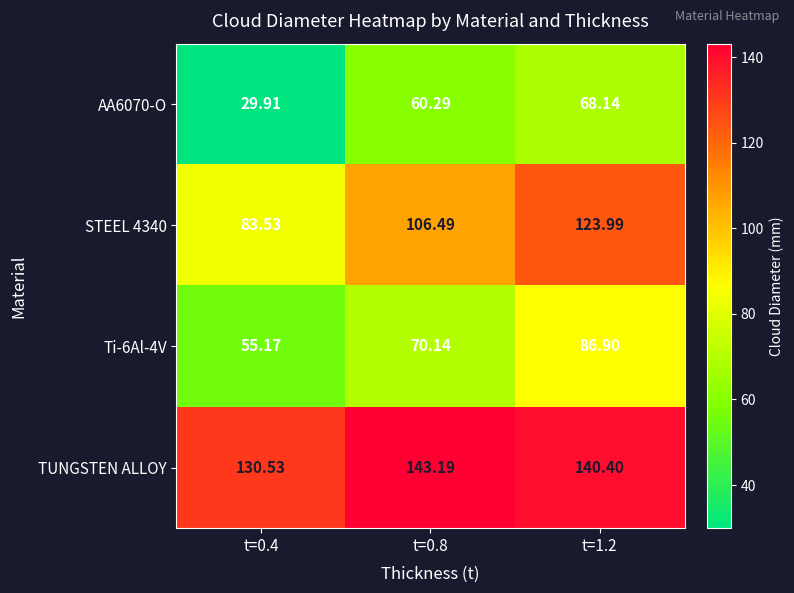

Is the value of Ti-6Al-4V at t=1.2 greater than the value of STEEL 4340 at t=0.8?

No